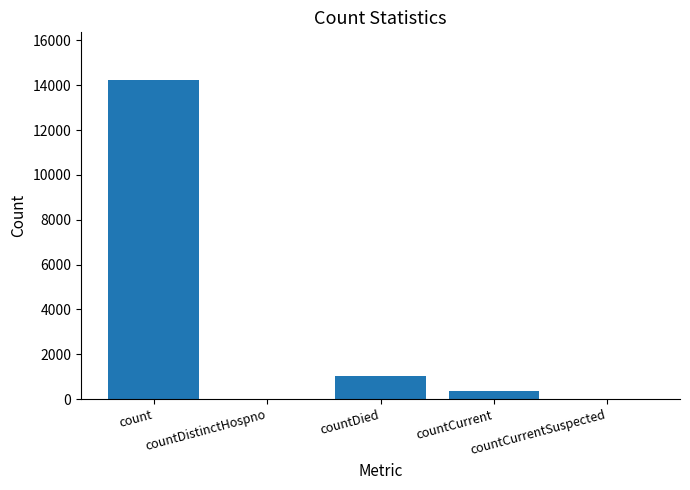

Reading right to left, extract all data points from this chart.

0	343	1016	0	14225